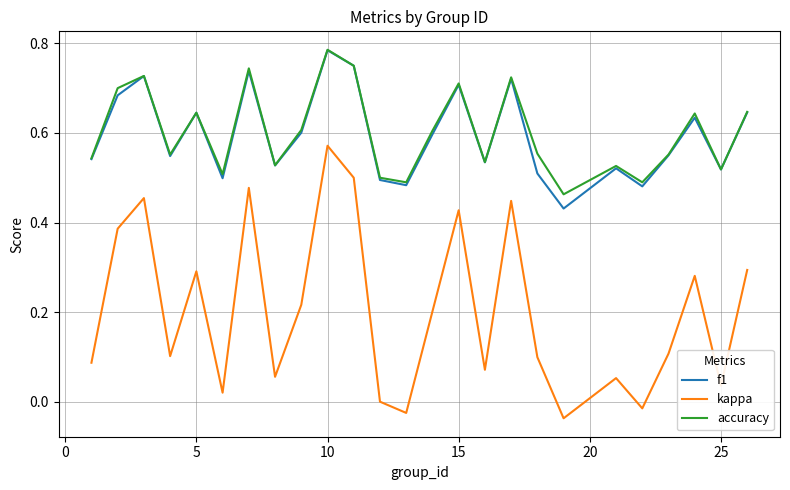

Which series has the widest spread of values?

kappa